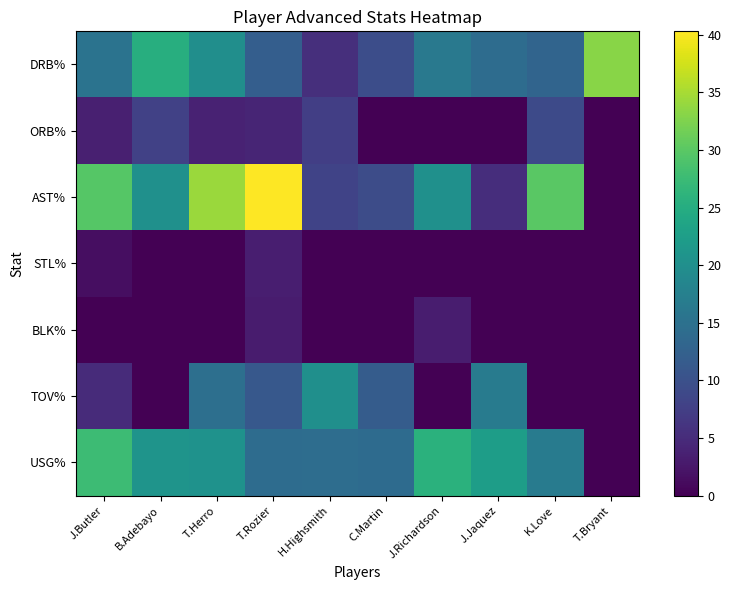

Reading left to right, extract all data points from this chart.

DRB%: J.Butler=15.4	B.Adebayo=25.3	T.Herro=19.9	T.Rozier=12.0	H.Highsmith=5.4	C.Martin=9.5	J.Richardson=16.3	J.Jaquez=14.3	K.Love=13.0	T.Bryant=33.1
ORB%: J.Butler=3.6	B.Adebayo=7.8	T.Herro=3.9	T.Rozier=4.2	H.Highsmith=7.5	C.Martin=0.0	J.Richardson=0.0	J.Jaquez=0.0	K.Love=9.0	T.Bryant=0.0
AST%: J.Butler=29.6	B.Adebayo=20.3	T.Herro=34.2	T.Rozier=40.3	H.Highsmith=8.1	C.Martin=9.3	J.Richardson=20.2	J.Jaquez=5.3	K.Love=30.0	T.Bryant=0.0
STL%: J.Butler=1.5	B.Adebayo=0.0	T.Herro=0.0	T.Rozier=3.4	H.Highsmith=0.0	C.Martin=0.0	J.Richardson=0.0	J.Jaquez=0.0	K.Love=0.0	T.Bryant=0.0
BLK%: J.Butler=0.0	B.Adebayo=0.0	T.Herro=0.0	T.Rozier=3.1	H.Highsmith=0.0	C.Martin=0.0	J.Richardson=3.3	J.Jaquez=0.0	K.Love=0.0	T.Bryant=0.0
TOV%: J.Butler=4.9	B.Adebayo=0.0	T.Herro=14.7	T.Rozier=11.1	H.Highsmith=20.0	C.Martin=11.8	J.Richardson=0.0	J.Jaquez=16.8	K.Love=0.0	T.Bryant=0.0
USG%: J.Butler=27.6	B.Adebayo=20.8	T.Herro=20.5	T.Rozier=14.3	H.Highsmith=14.4	C.Martin=14.1	J.Richardson=25.8	J.Jaquez=22.4	K.Love=16.7	T.Bryant=0.0